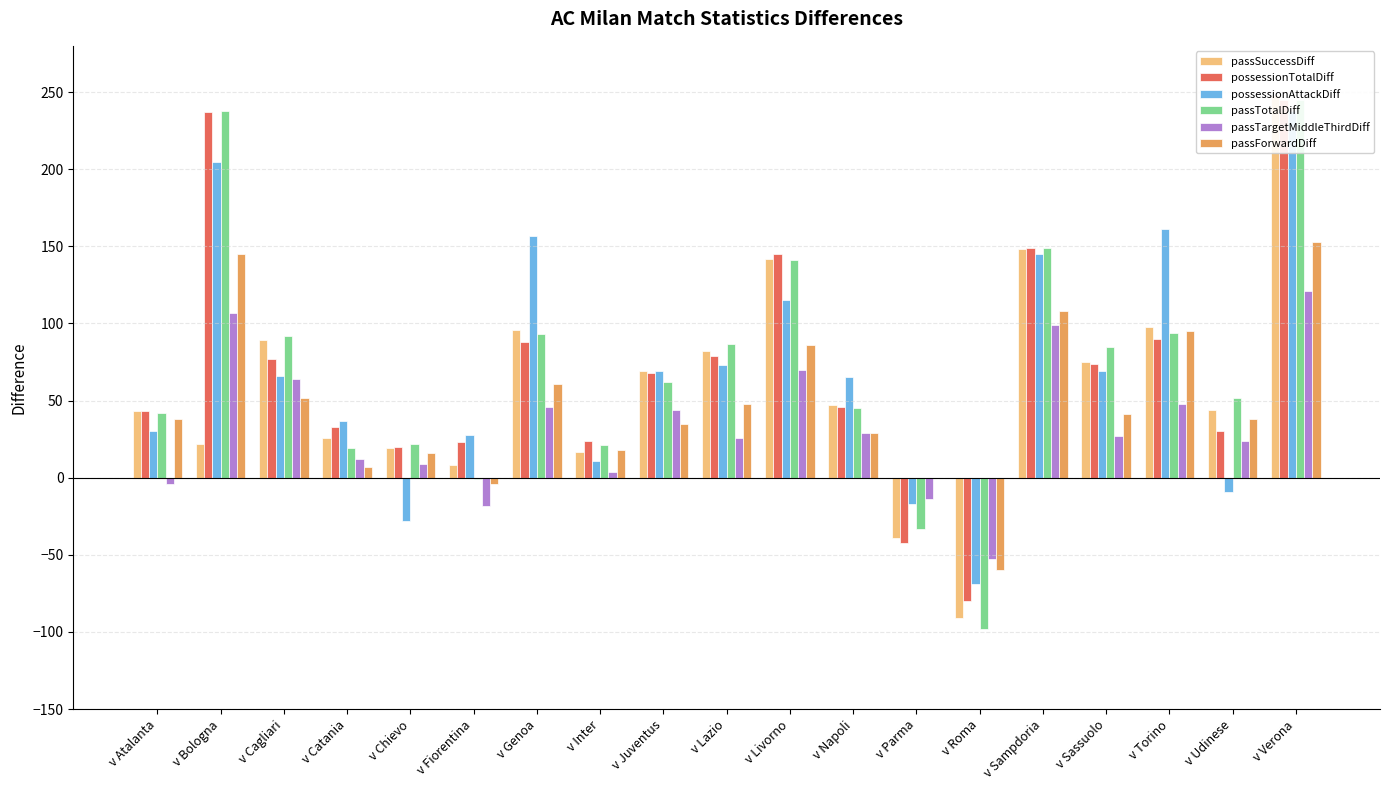

What is the total value across all series at v Cagliari?

440